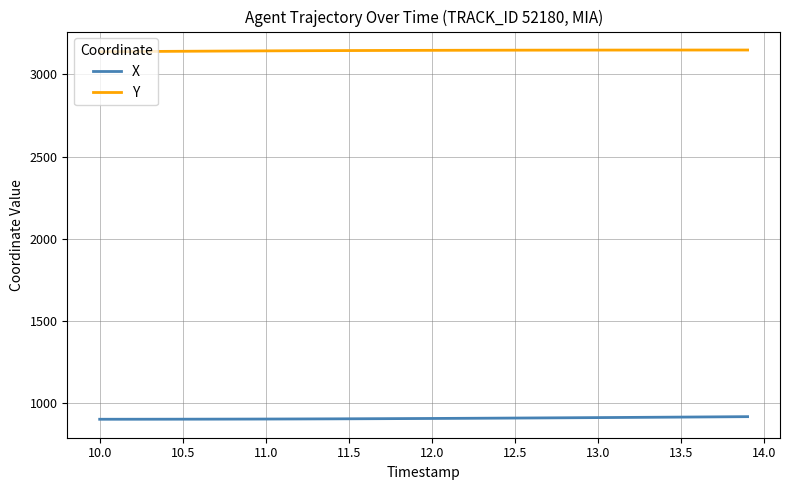

List the series in order of their peak value, highest first.

Y, X